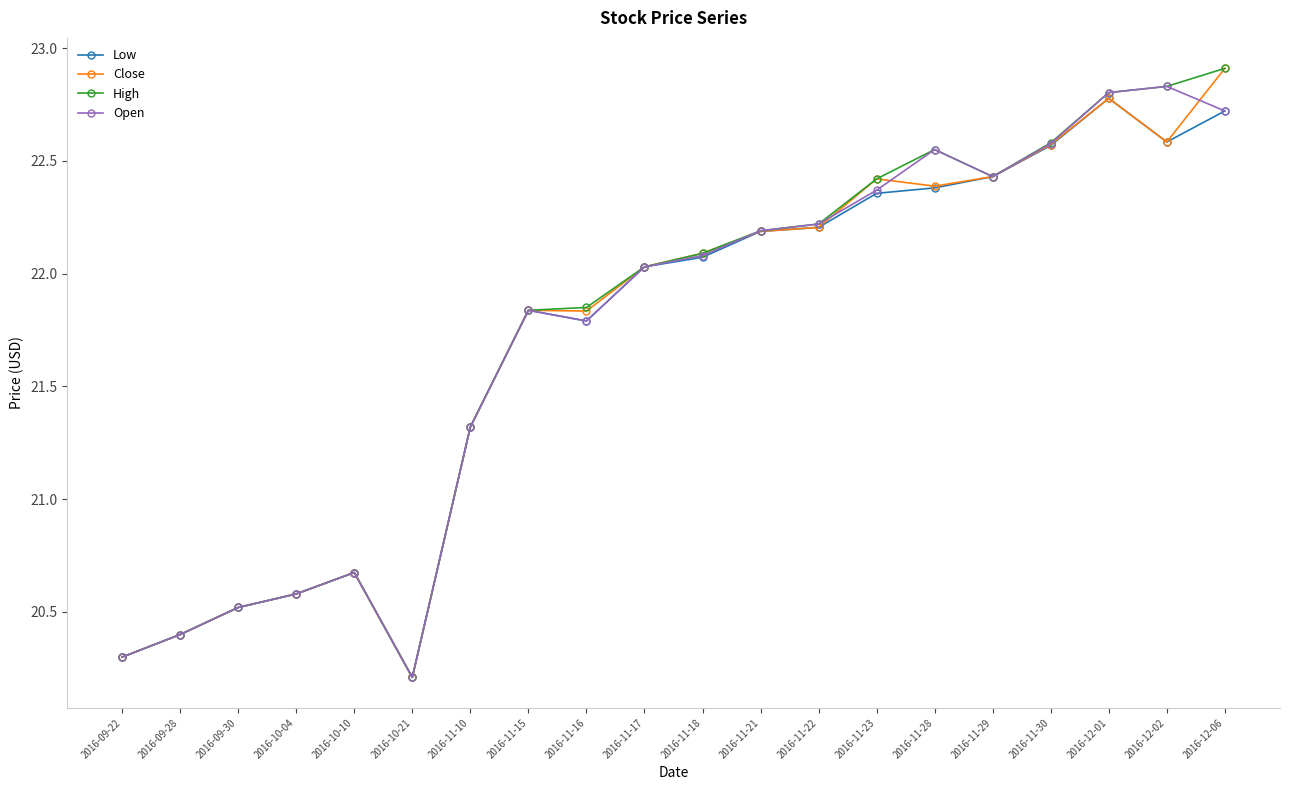

True or false: Open has a value of 22.4 at 2016-11-23.

True